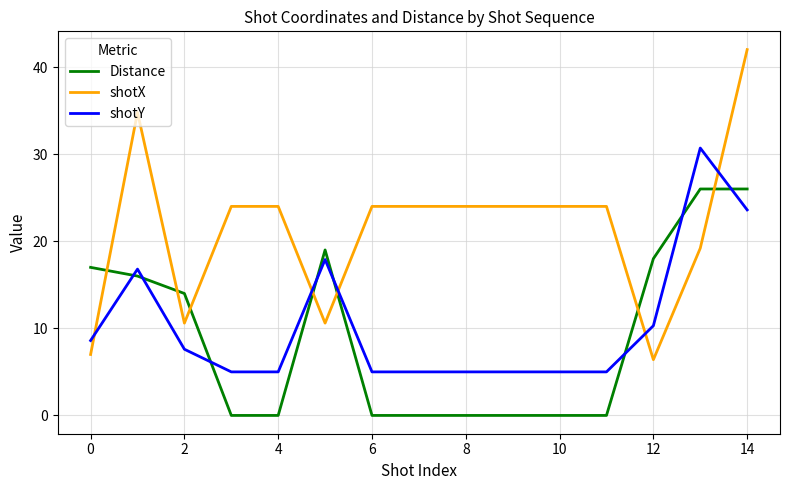

What is the maximum value shown in the chart?

42.0